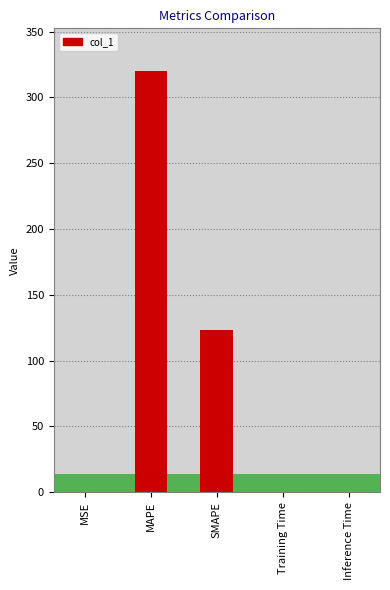

Which category has the highest value across all series?

MAPE